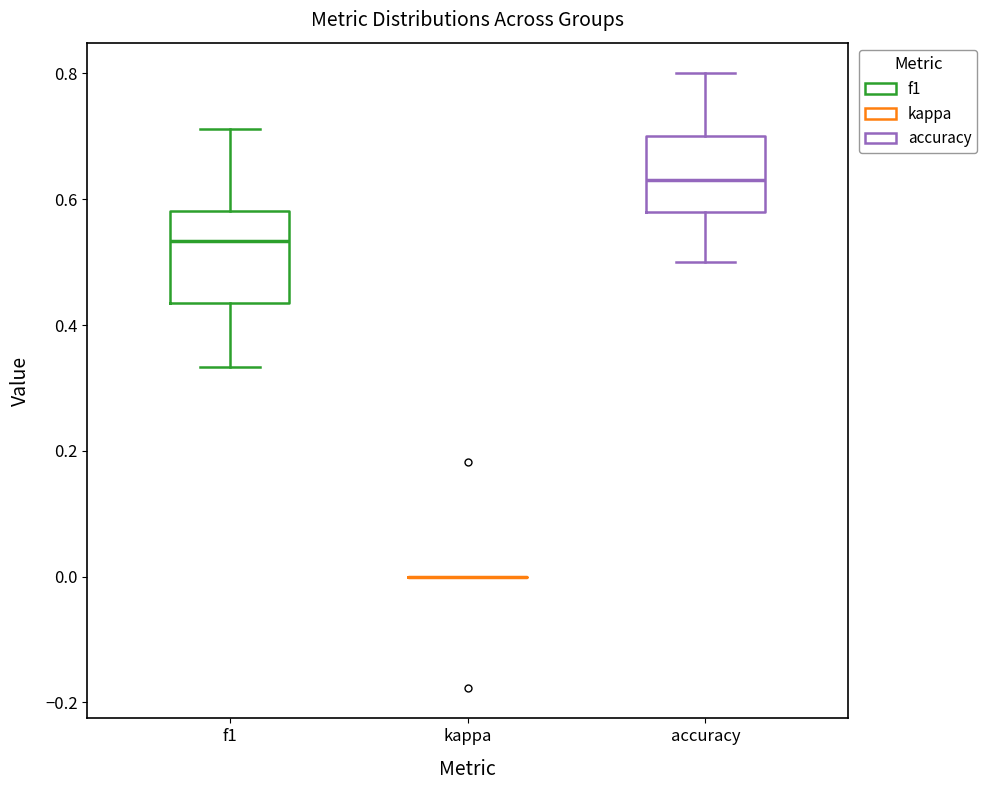

Reading left to right, transcribe this box plot: for each box, give where its median line is, the range the box spans, and where its two whiskers end, as read against the y-axis. The values are not printed on the chart, so give them approximately, as read against the axis.

f1: median 0.54, box 0.44 to 0.58, whiskers 0.34 to 0.72
kappa: box collapsed to a line at 0.00, whiskers 0.00 to 0.00
accuracy: median 0.64, box 0.58 to 0.70, whiskers 0.50 to 0.80